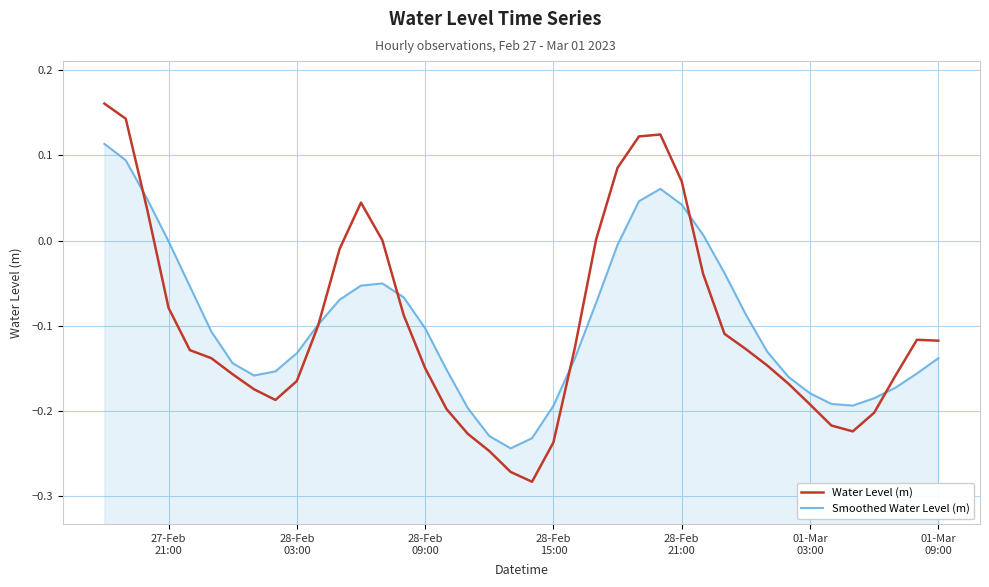

Which series has the largest range (max minus min)?

Water Level (m)